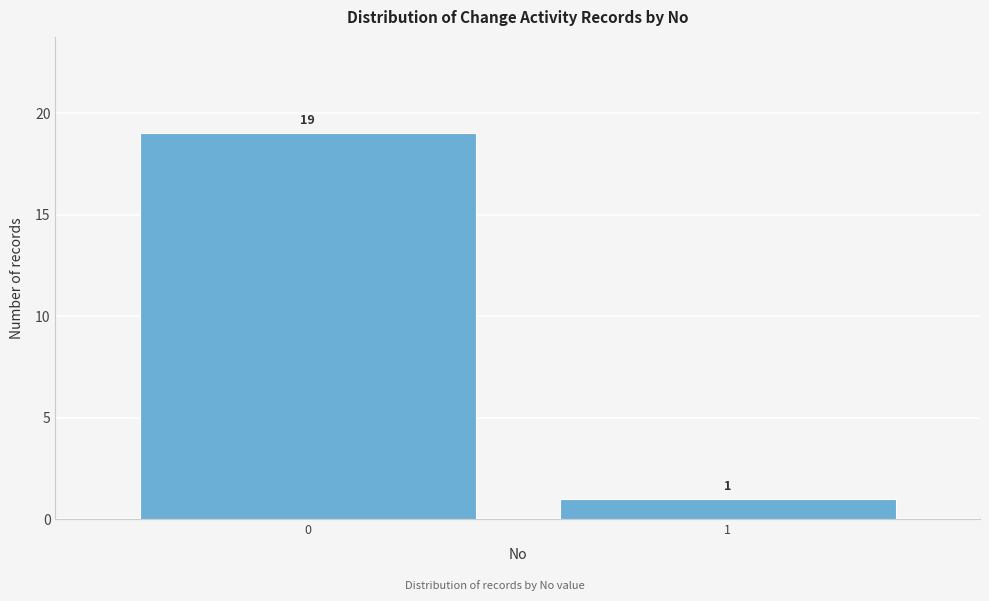

Reading left to right, extract all data points from this chart.

19	1